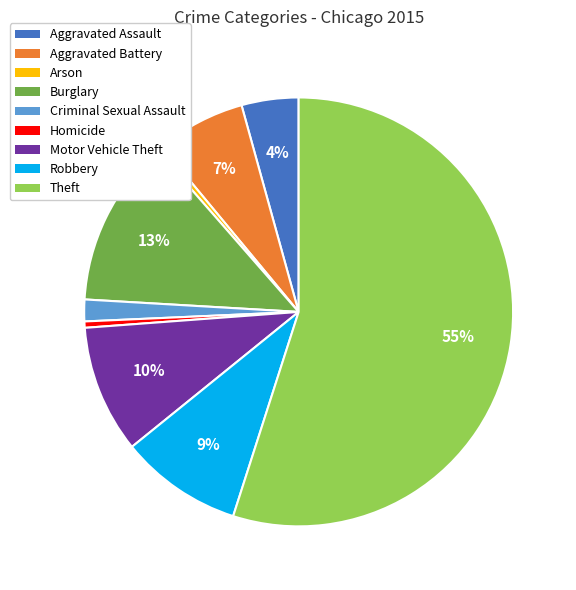

Is the sum of Aggravated Battery and Theft greater than half?

Yes